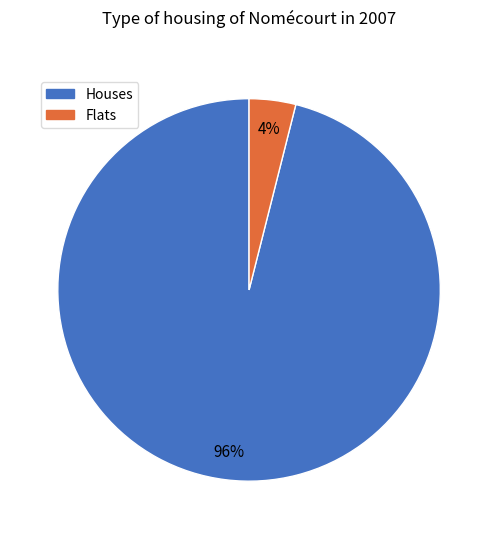

How many slices are in this pie chart?

2